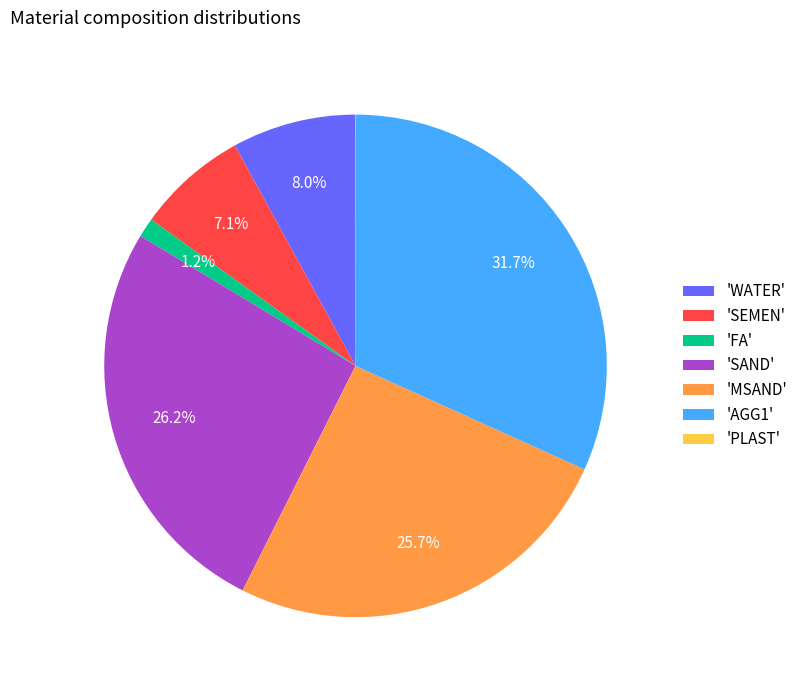

Which slice is the largest?

'AGG1'